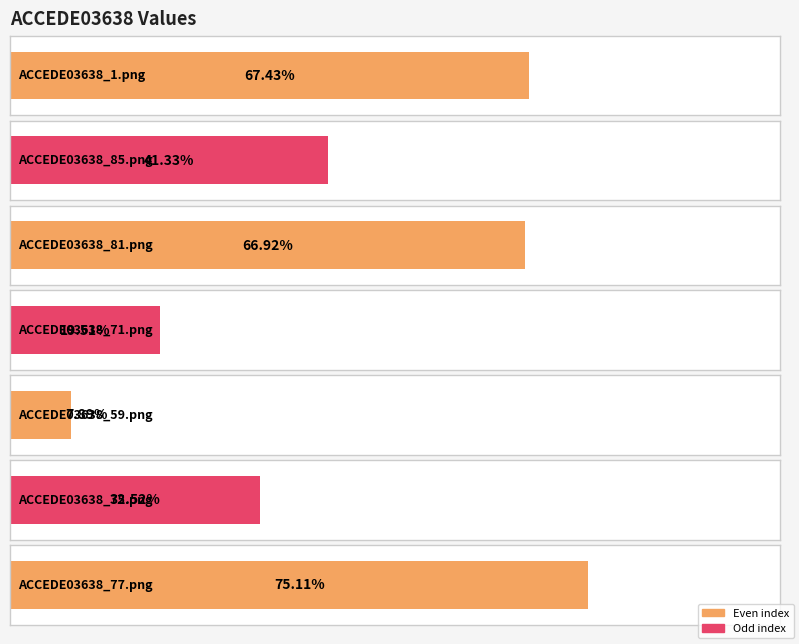

What is the approximate value at ACCEDE03638_85.png?

0.4